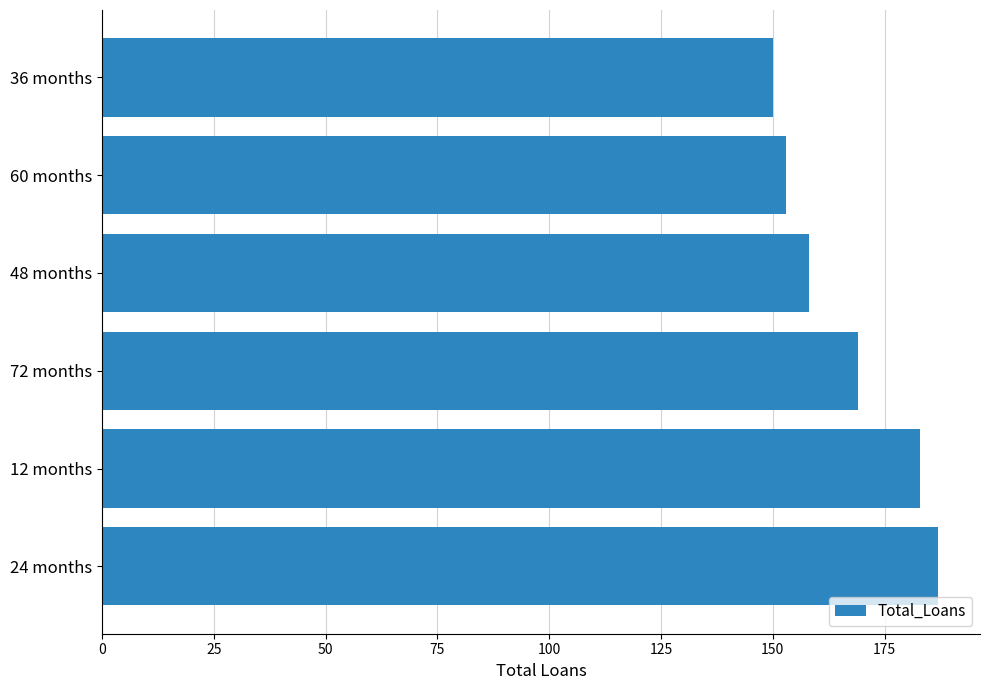

Reading bottom to top, extract all data points from this chart.

24 months=187	12 months=183	72 months=169	48 months=158	60 months=153	36 months=150